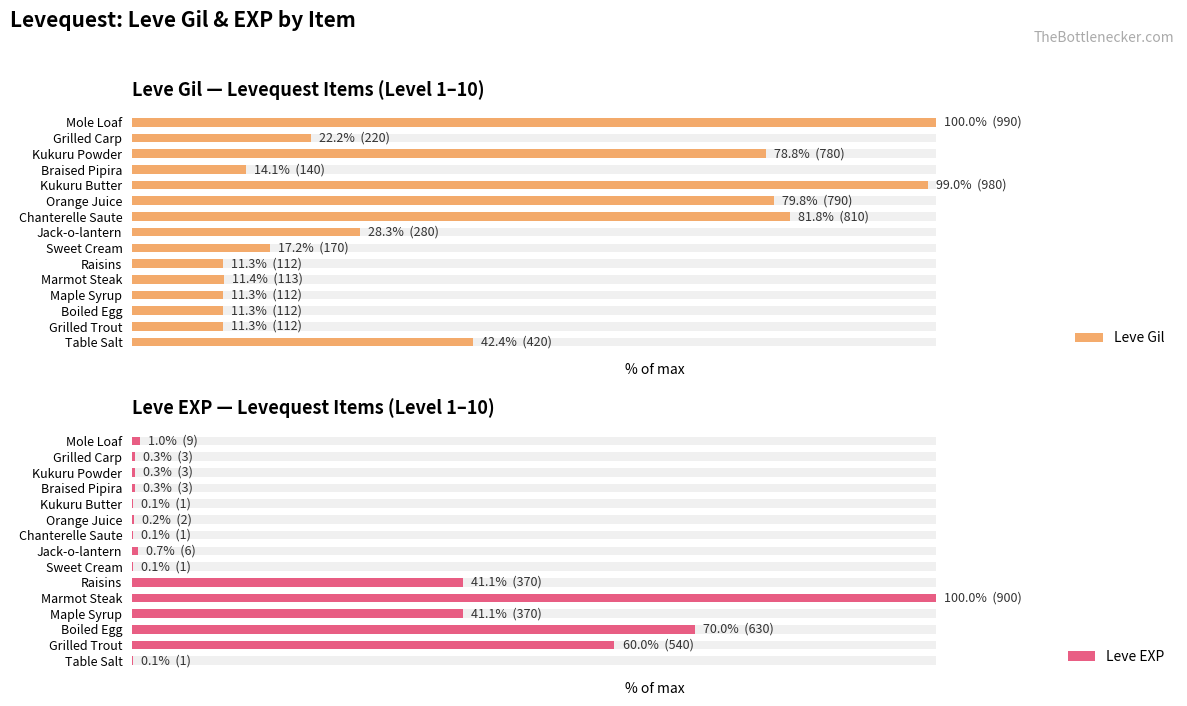

What is the minimum value shown in the chart?

0.1